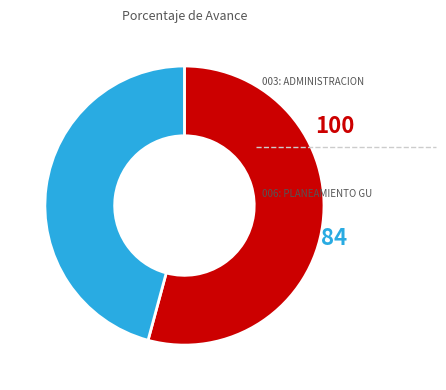

Is there any slice that represents more than half of the pie?

Yes